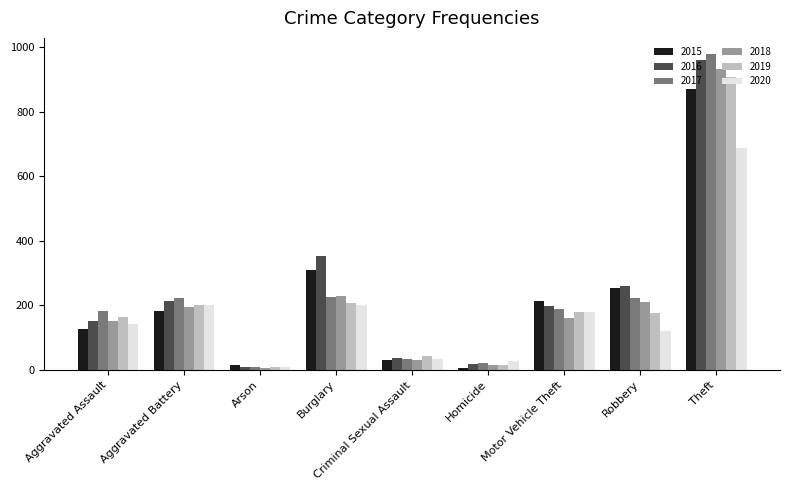

What is the approximate value of 2018 at Criminal Sexual Assault?

32